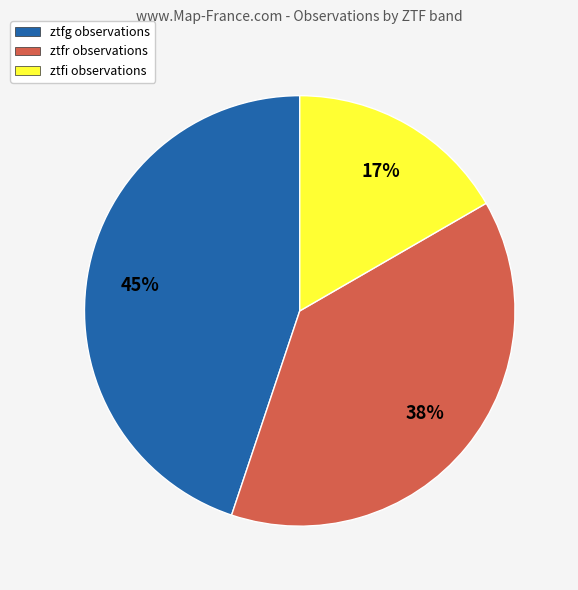

To the nearest percent, what portion does ztfr represent?

38%